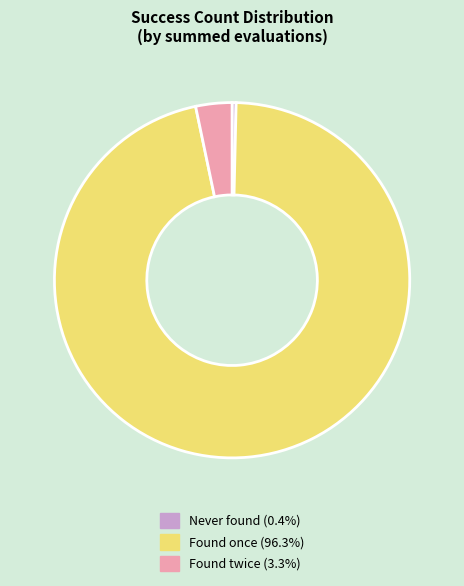

Is there any slice that represents more than half of the pie?

Yes